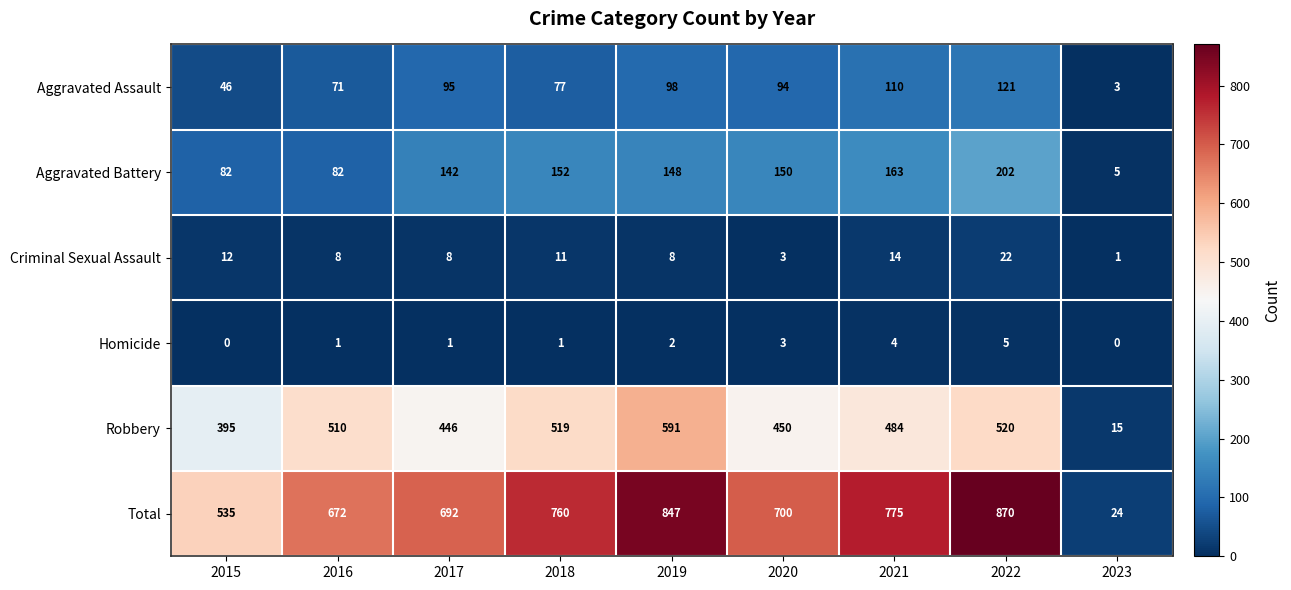

At which label does Total first exceed 700?

2018